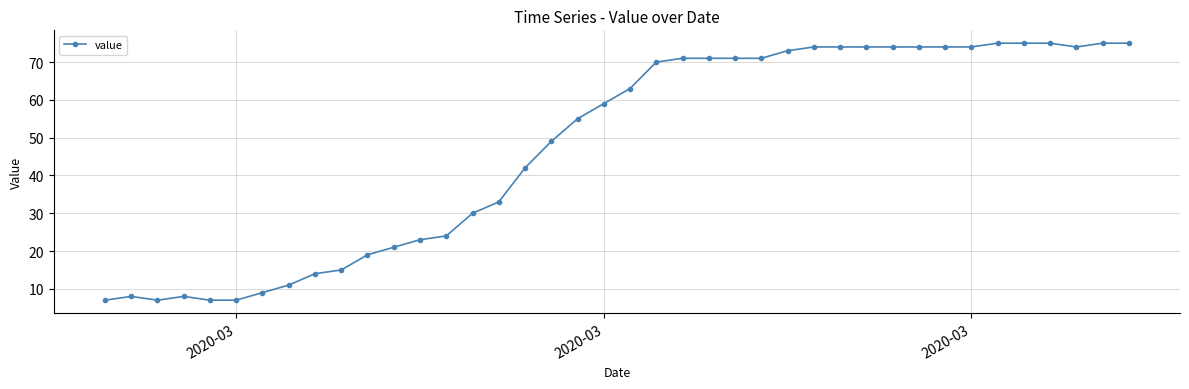

What is the average value?

48